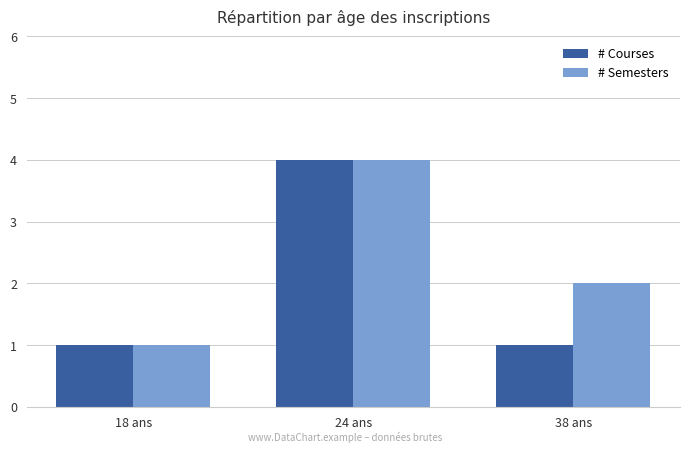

Count the # Courses values in the range 1 to 4.

3